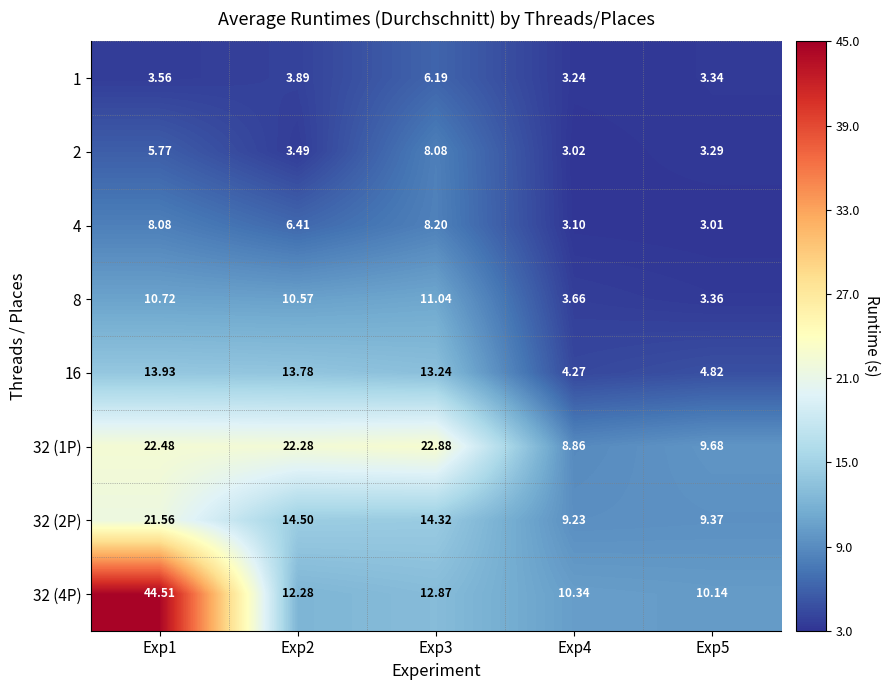

Is the value of 32 (1P) at Exp4 greater than the value of 1 at Exp4?

Yes